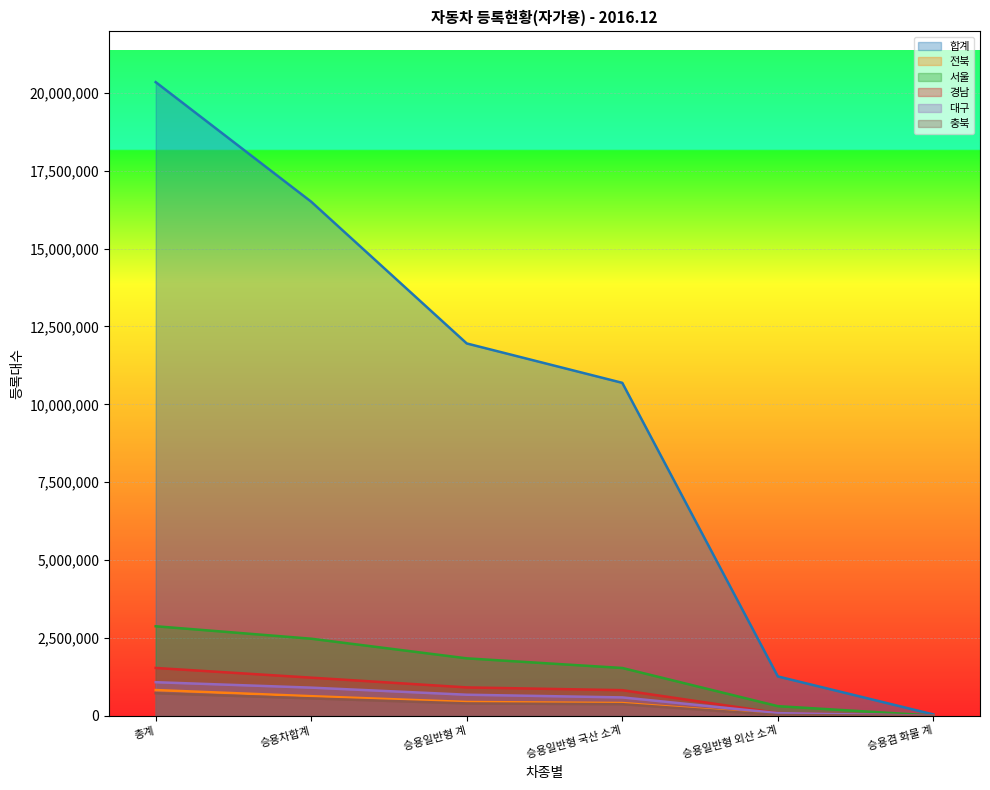

What is the value of the 합계 point at the 3rd from the left?

11954683